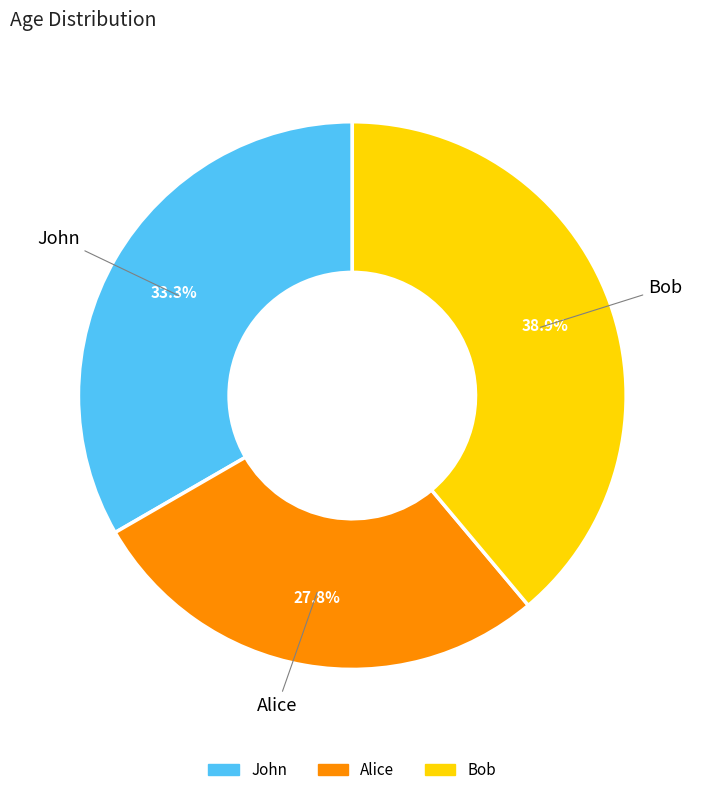

Which slice is the smallest?

Alice